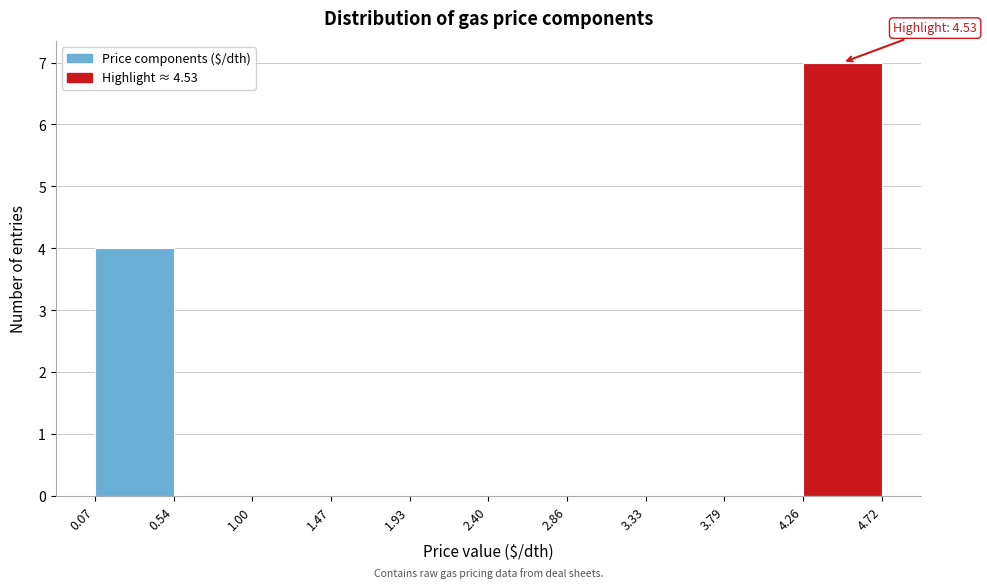

Which range on the x-axis has the tallest bar?

4.26 to 4.72